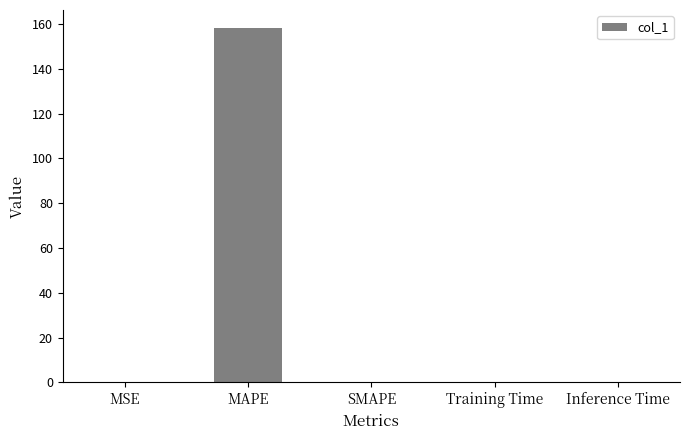

Which label corresponds to the largest value in the chart?

MAPE